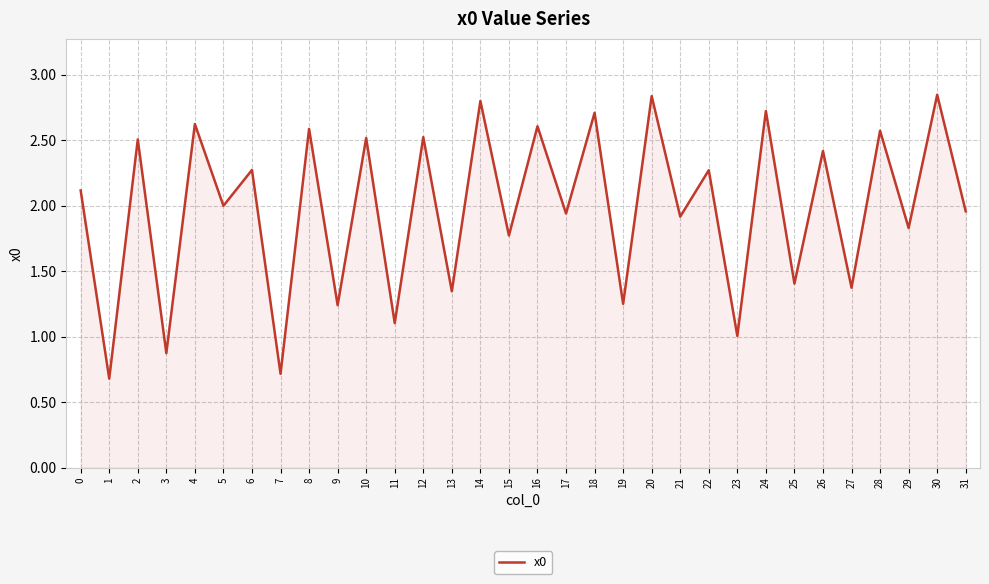

How many categories are shown in the chart?

32